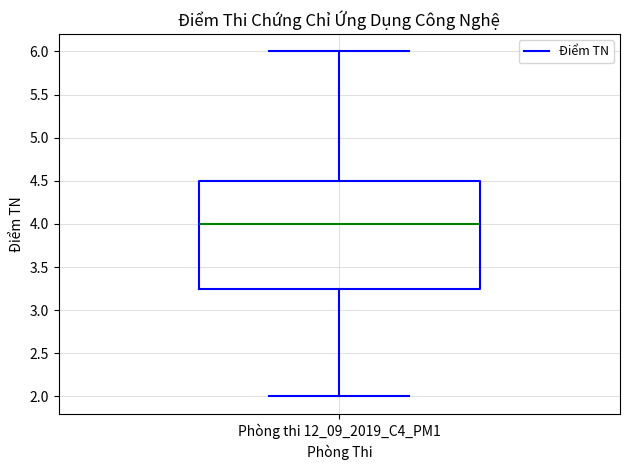

Transcribe this box plot: give where the median line is, the range the box spans, and where the two whiskers end, as read against the y-axis. The values are not printed on the chart, so give them approximately, as read against the axis.

median 4.00, box 3.25 to 4.50, whiskers 2.00 to 6.00